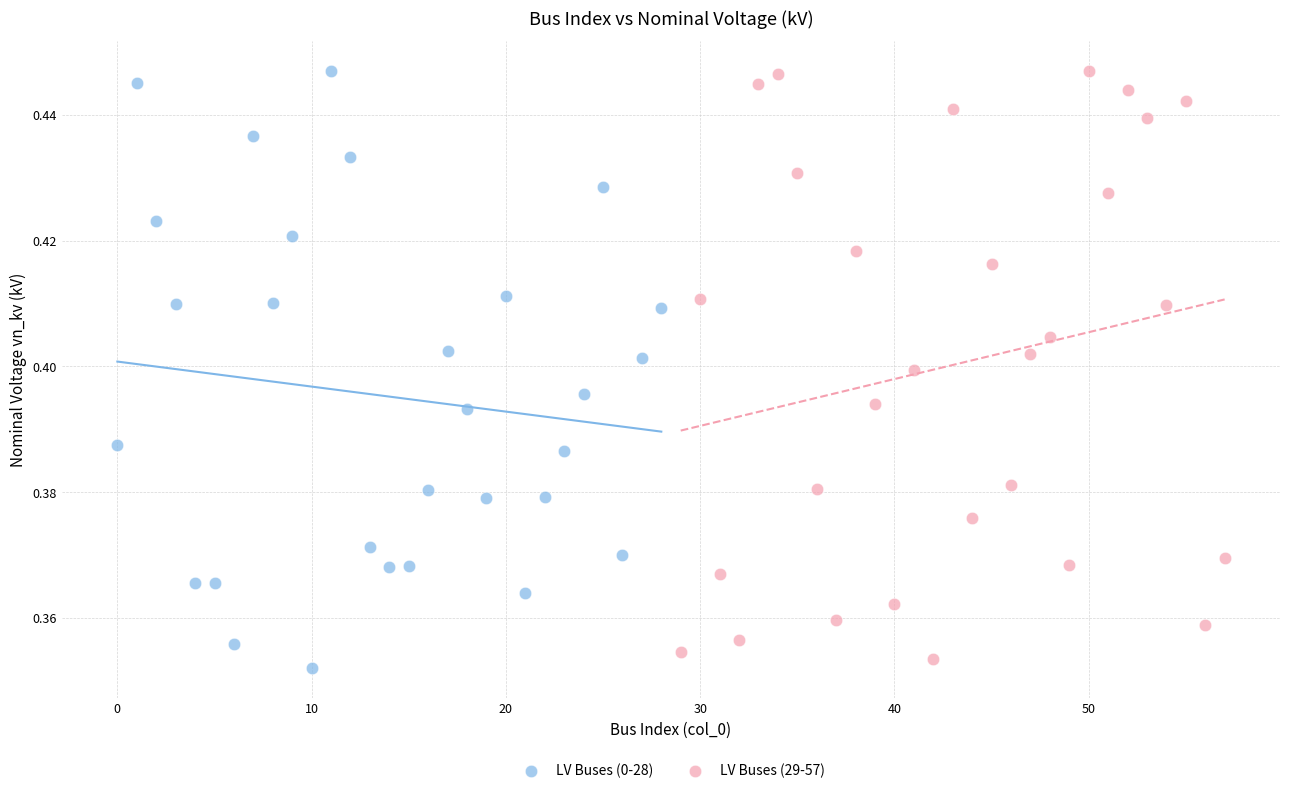

Which series has the largest Y range (max minus min)?

LV Buses (0-28)